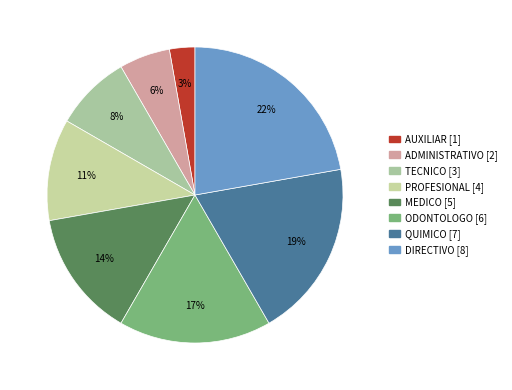

Which category has the smallest portion of the pie?

AUXILIAR